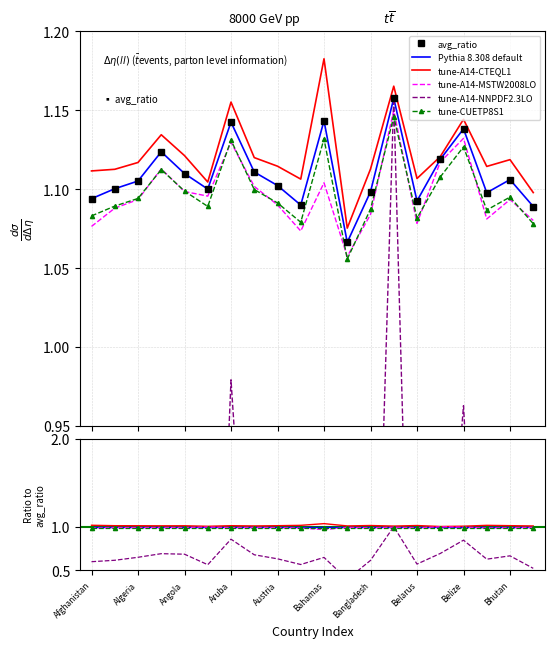

Which has a higher value, Bolivia or Austria?

Austria